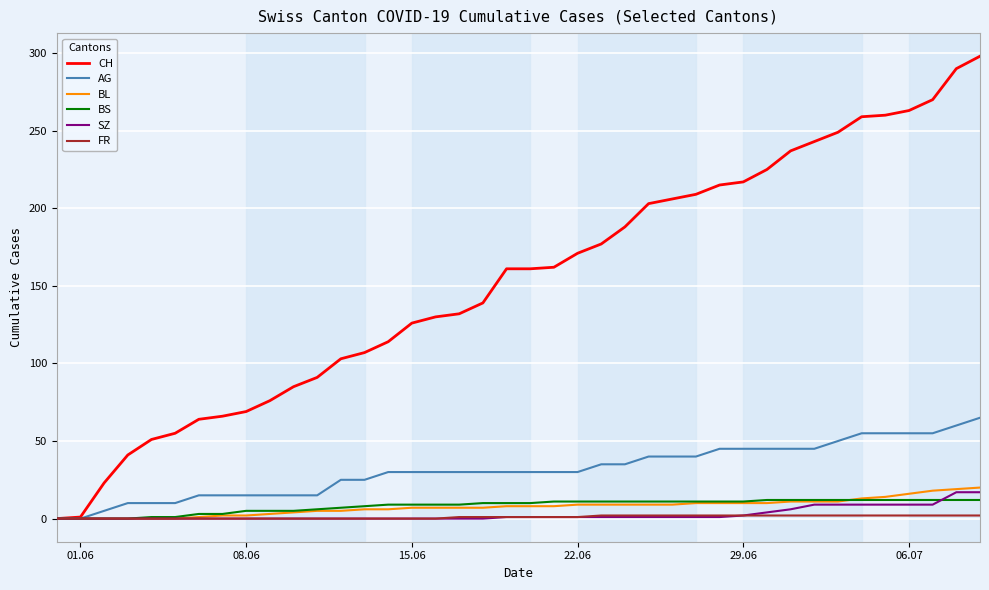

Which series has the widest spread of values?

CH